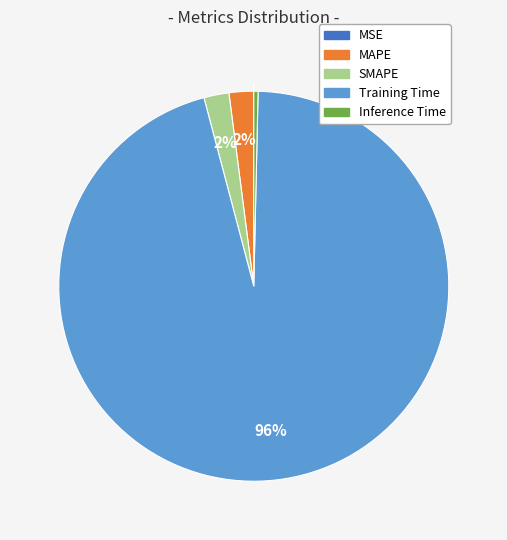

To the nearest percent, what is the difference between the largest and smallest slice percentages?

96%